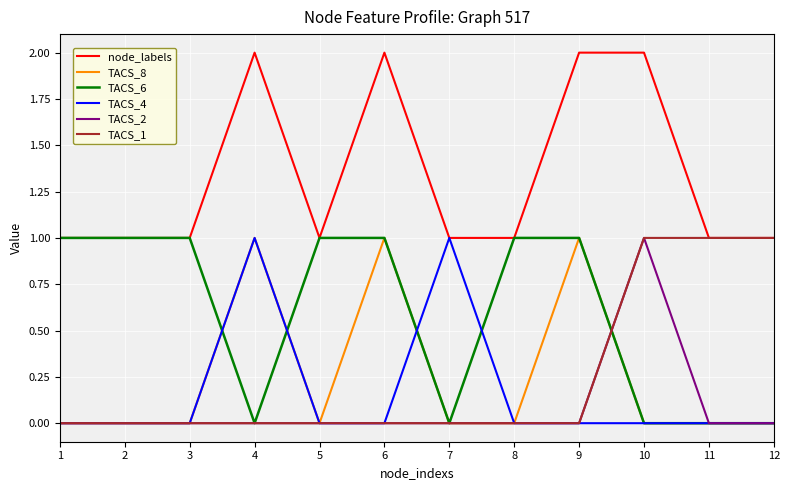

Which series has the largest total across all categories?

node_labels